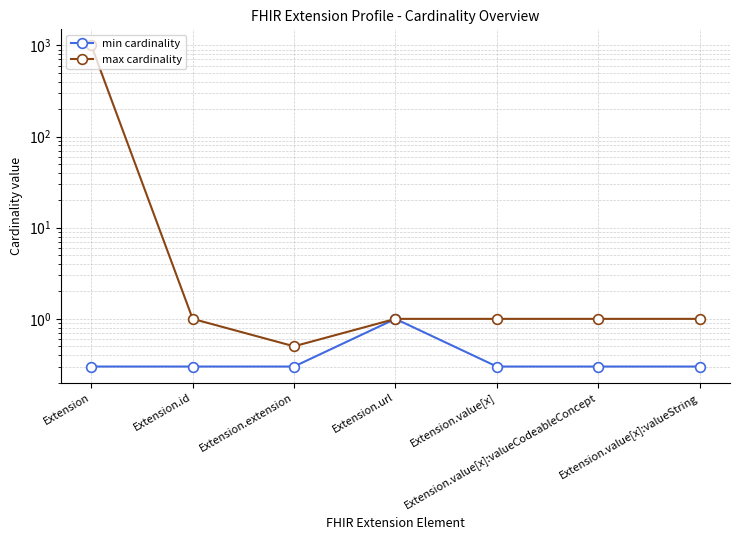

True or false: min cardinality and max cardinality cross at least once.

False